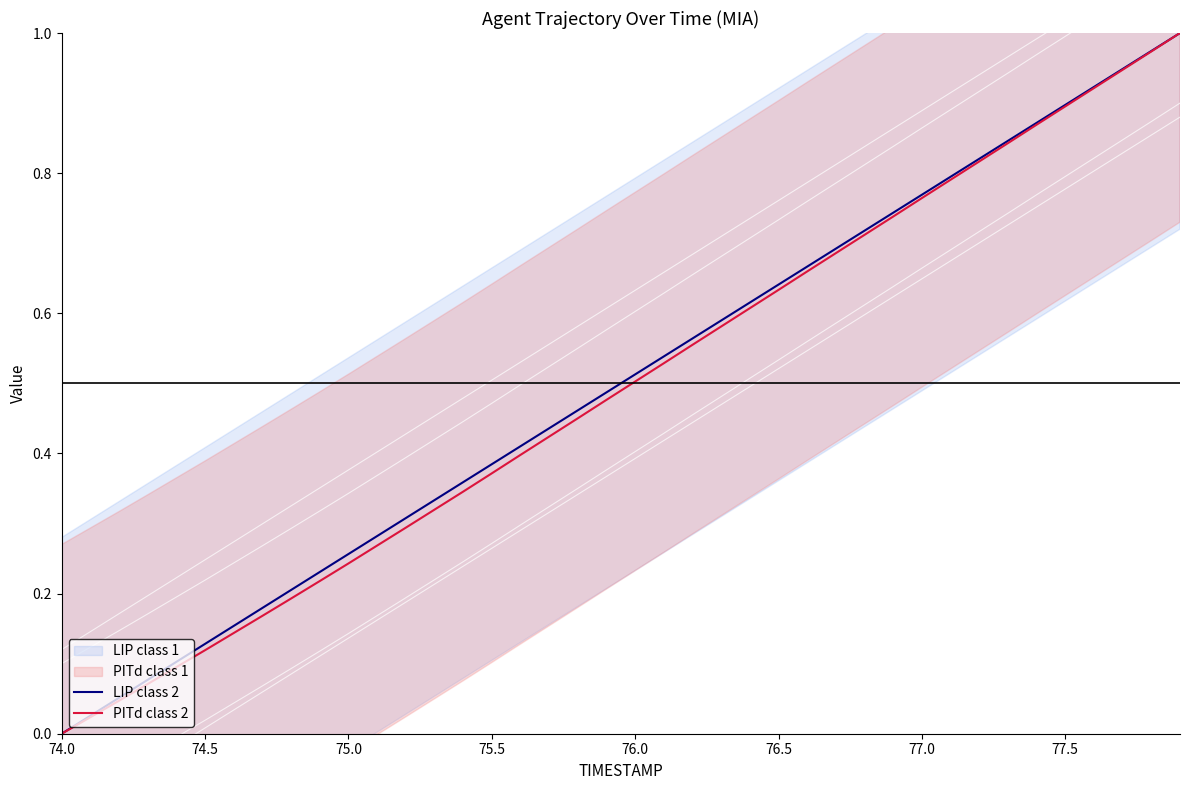

The value of LIP class 2 at 75.0 is 0.4. True or false?

False